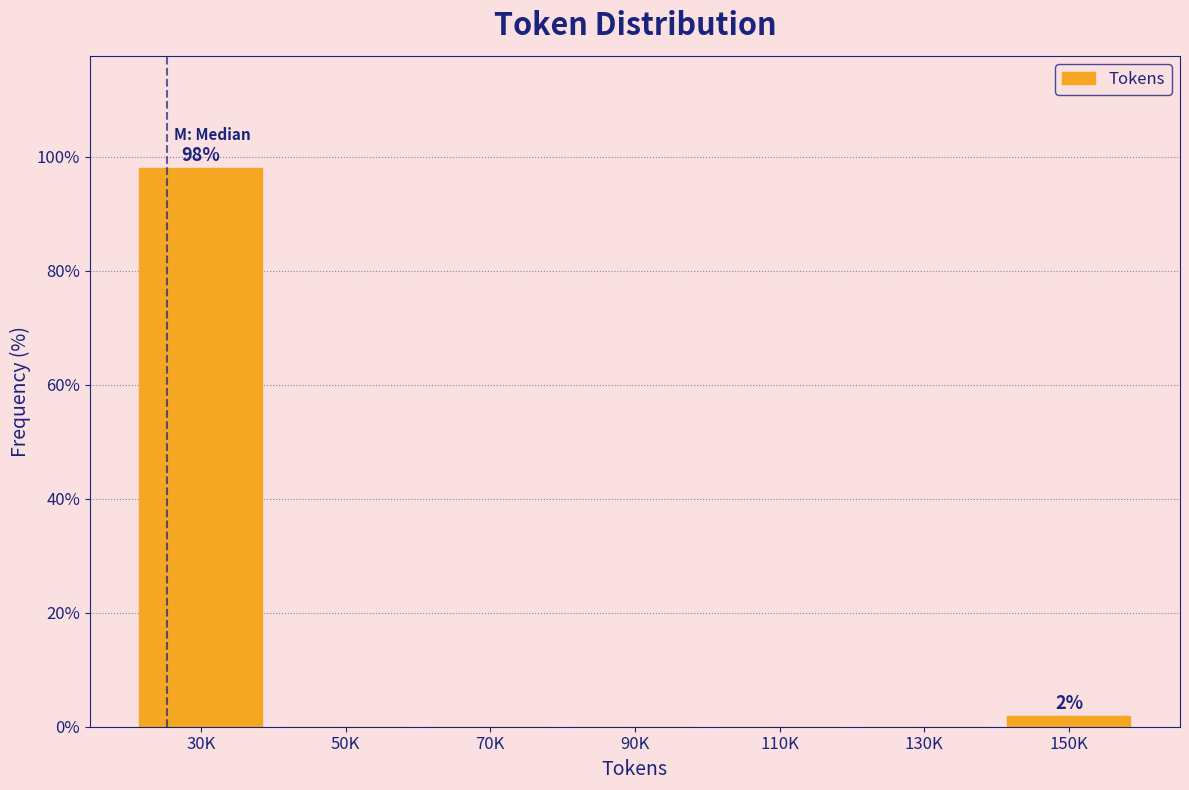

Reading left to right, what are all the values shown in this chart?

30K=98.1	50K=0.0	70K=0.0	90K=0.0	110K=0.0	130K=0.0	150K=1.9